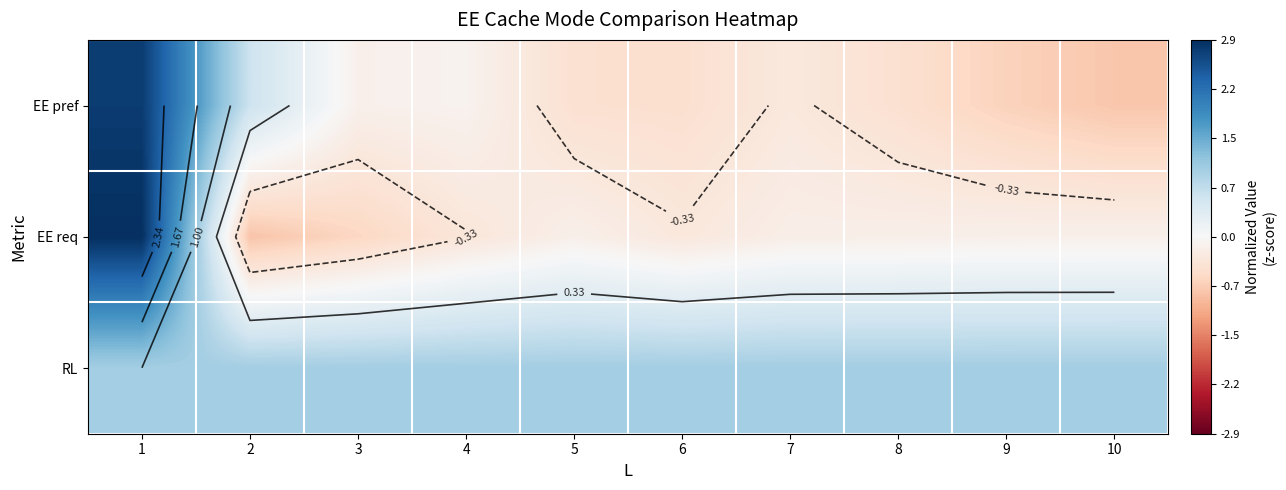

Count the number of data series in this chart.

3